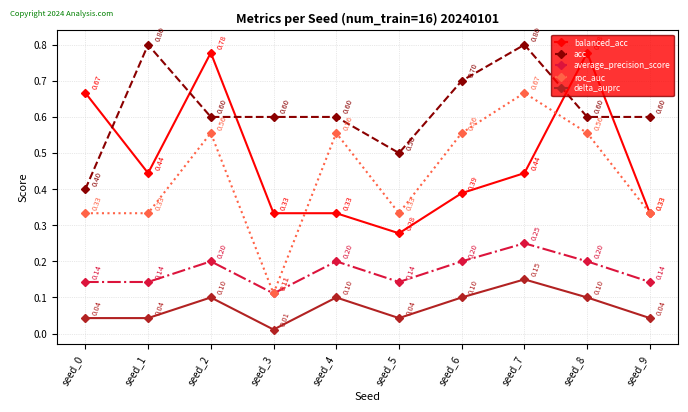

True or false: average_precision_score and balanced_acc cross at least once.

False